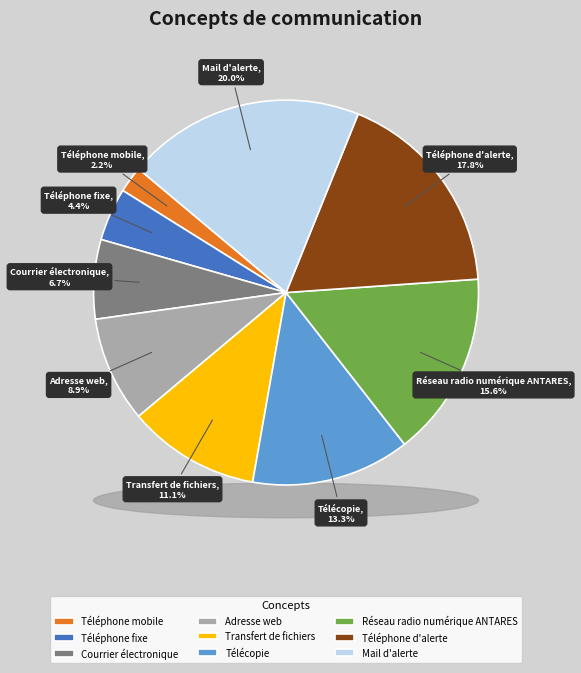

The Mail d'alerte slice represents 20% of the pie. True or false?

True